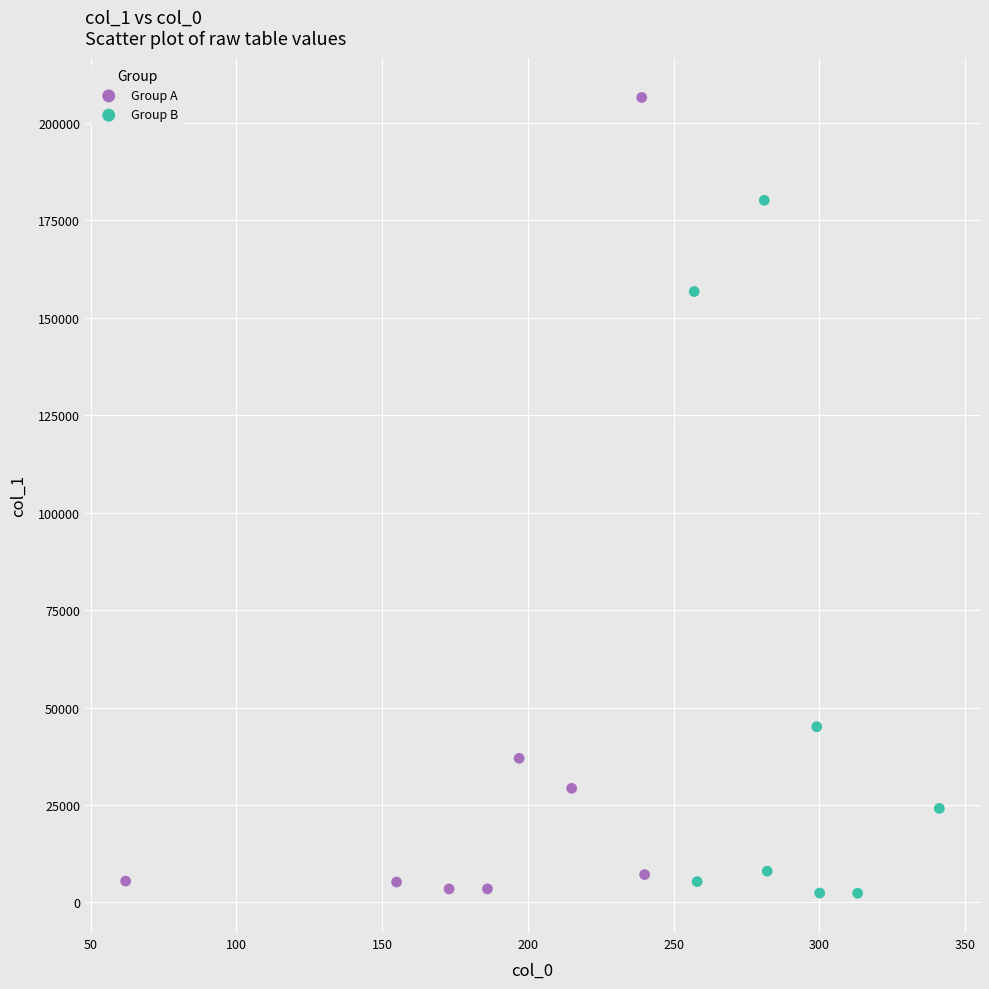

Which series has the largest Y range (max minus min)?

Group A